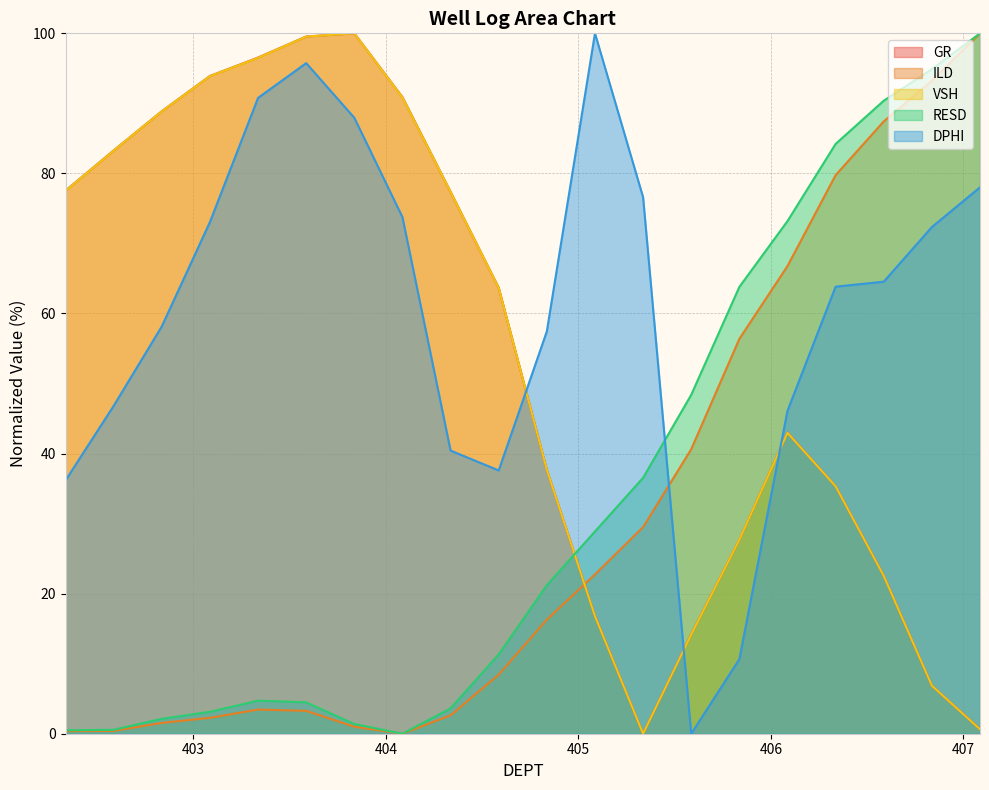

Does the chart display data point markers on the line(s)?

No